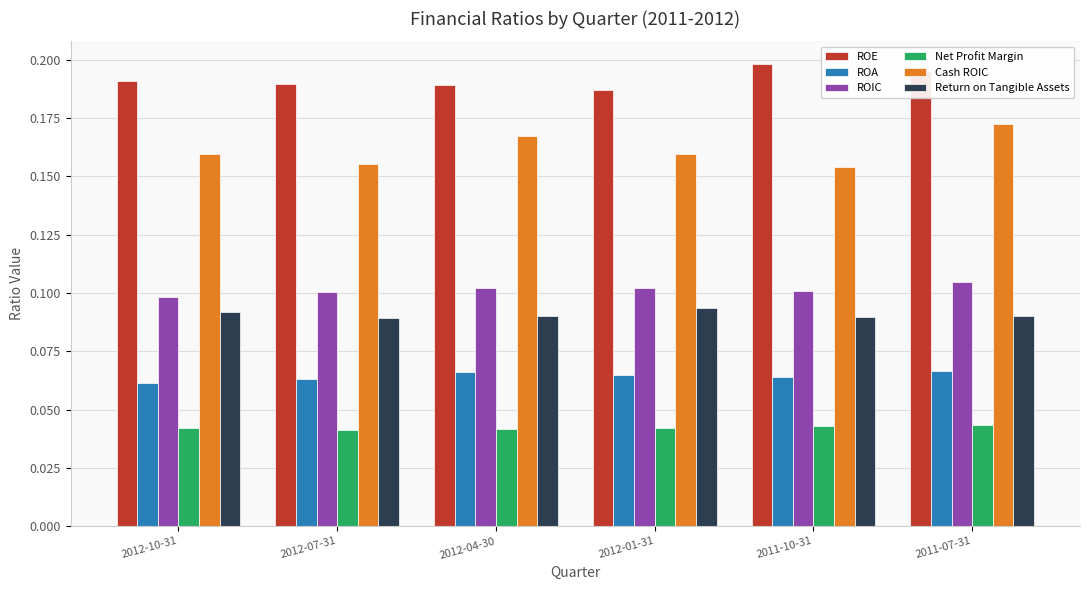

How many Return on Tangible Assets values are between 0 and 1?

6